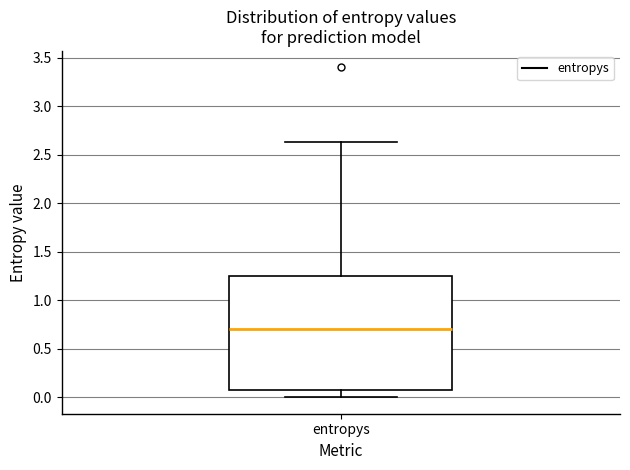

Read this box plot against the y-axis: the position of the median line, the range covered by the box, and the ends of both whiskers. The values are not printed on the chart, so give them approximately, as read against the axis.

median 0.70, box 0.05 to 1.25, whiskers 0.00 to 2.65